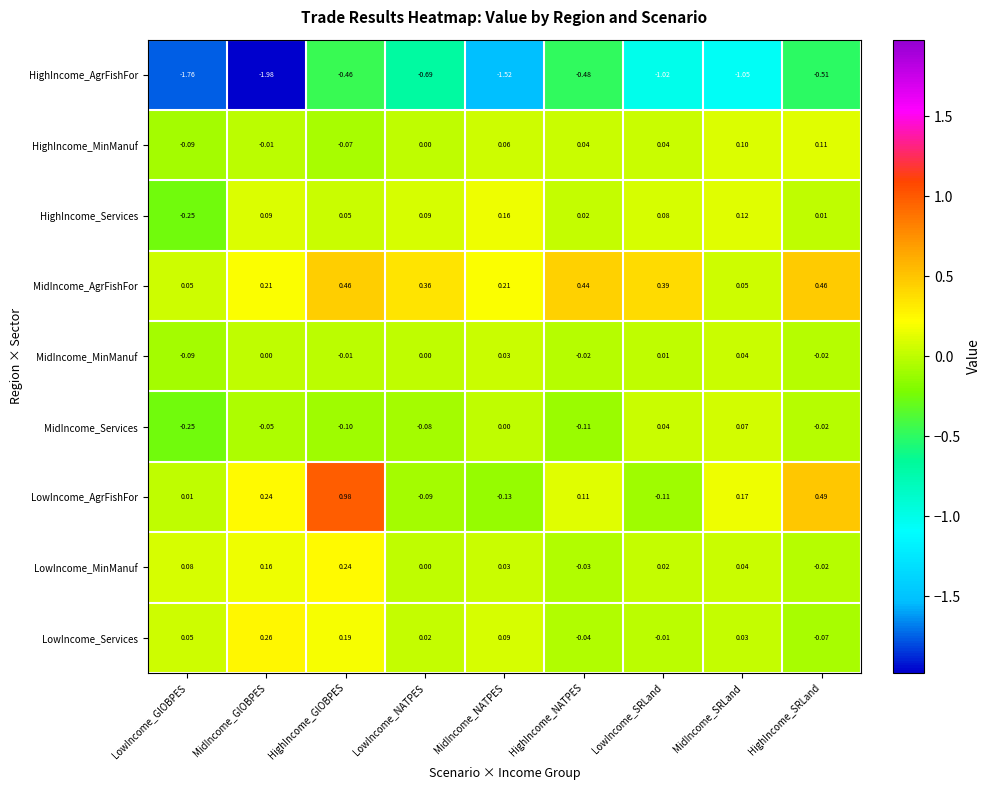

Between MidIncome_GlOBPES and MidIncome_SRLand, which series saw the biggest shift?

HighIncome_AgrFishFor